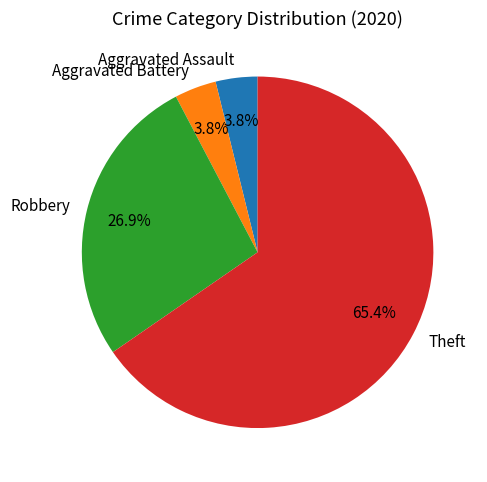

What portion of the pie excludes Robbery?

73.1%